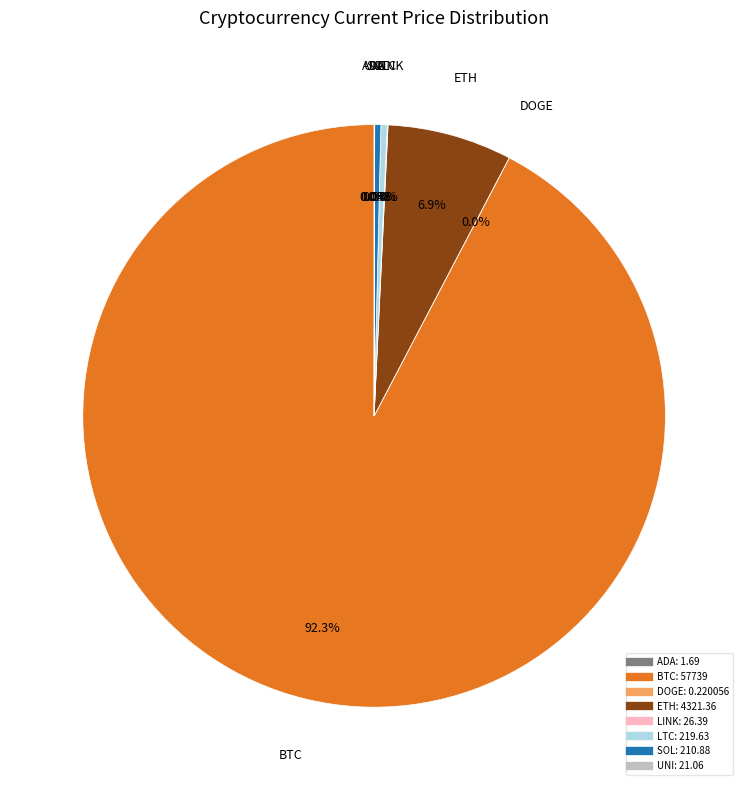

Does any single category account for the majority?

Yes